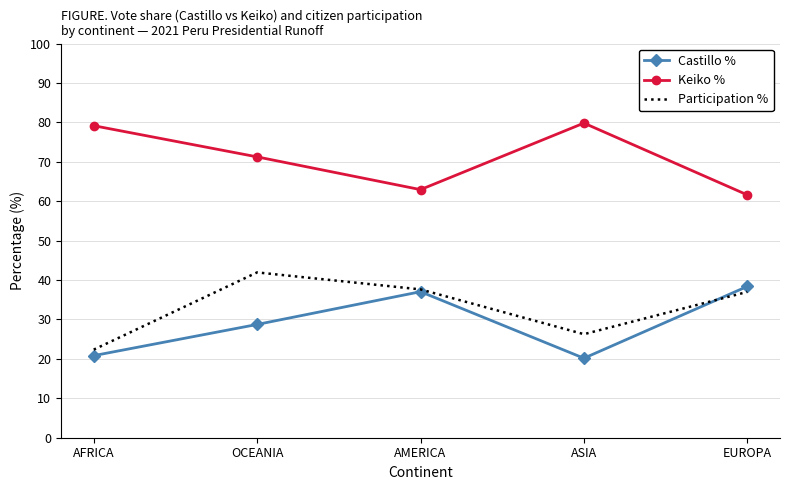

What is the total value across all series at ASIA?

126.3